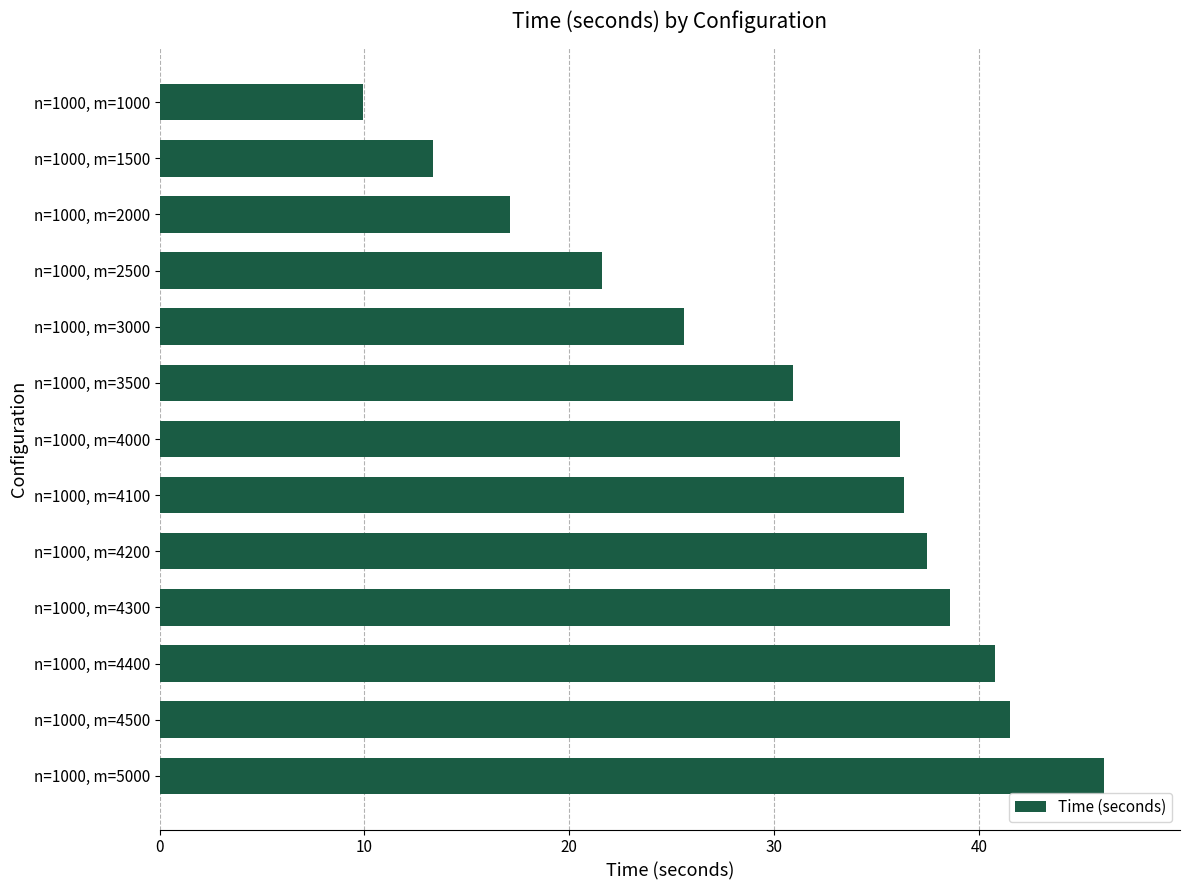

Are the bars horizontal?

Yes